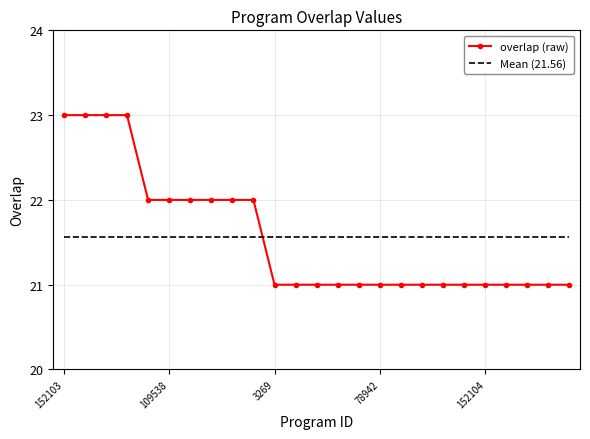

Which series has the largest range (max minus min)?

overlap (raw)